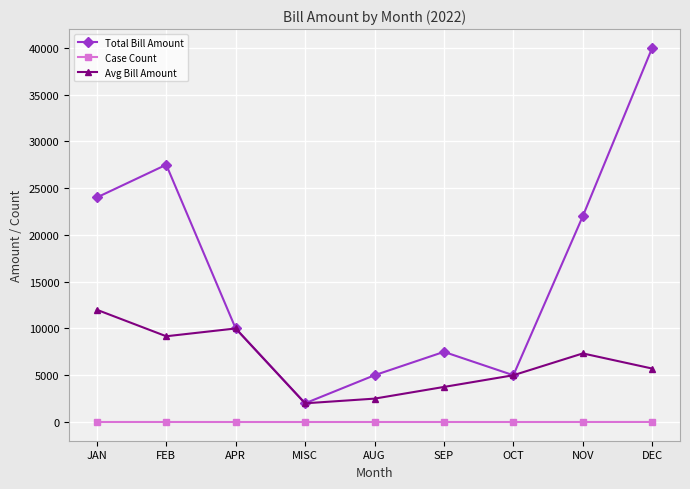

What is the sum of the Avg Bill Amount values at OCT and AUG?

7500